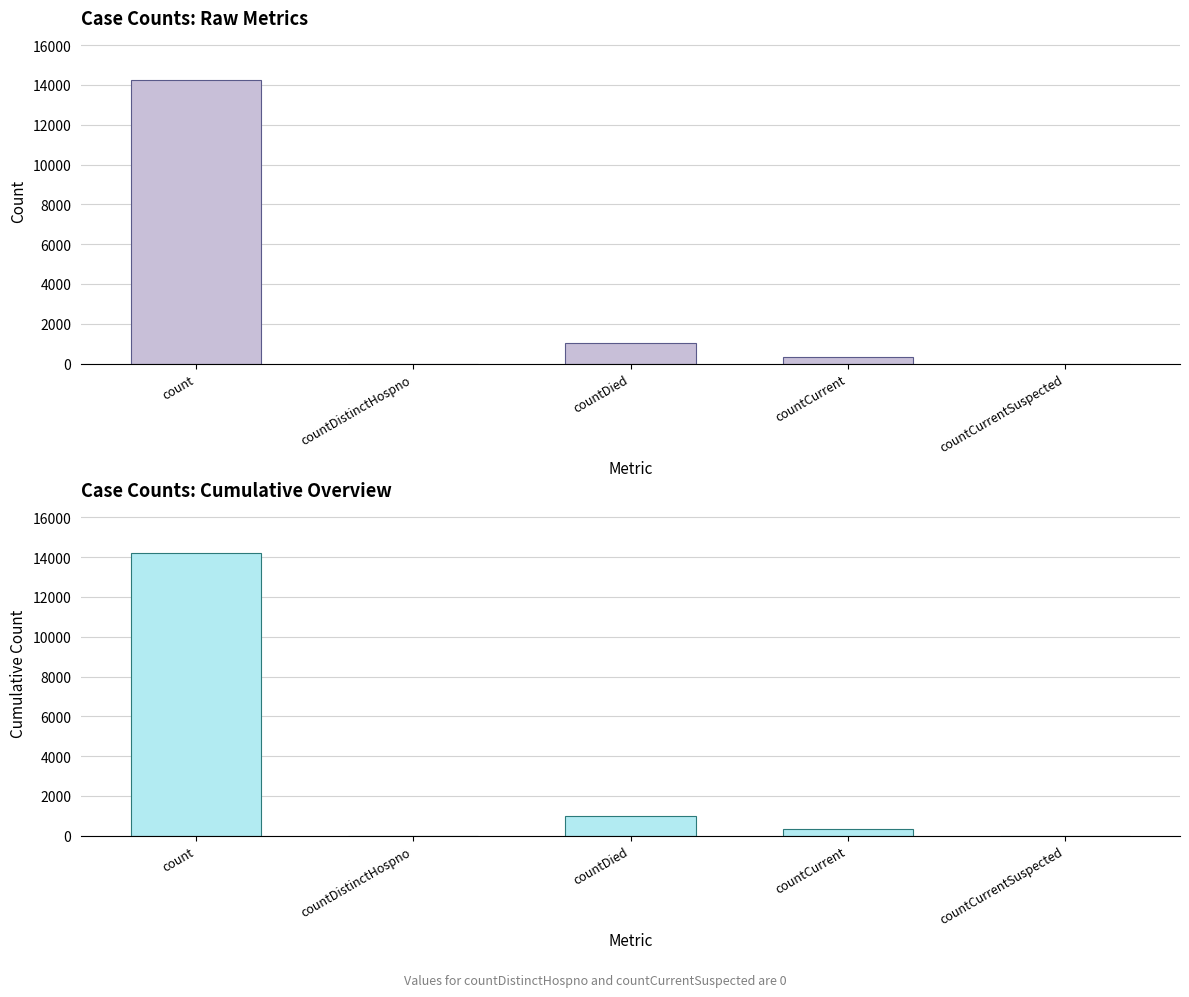

Where does the data first go above 340?

count